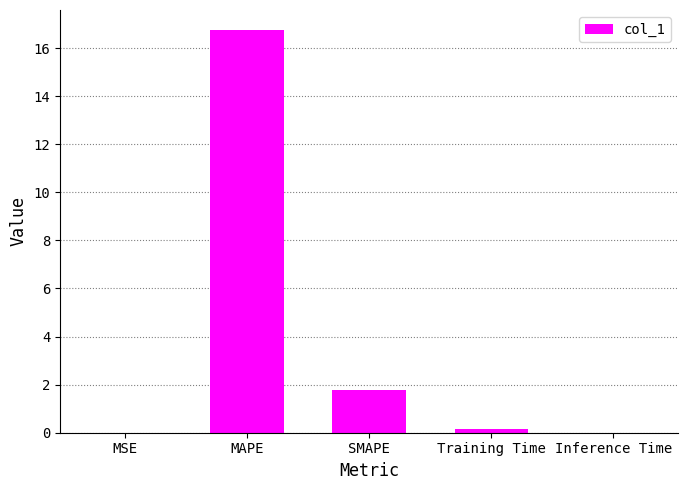

What is the sum of all values?

18.7